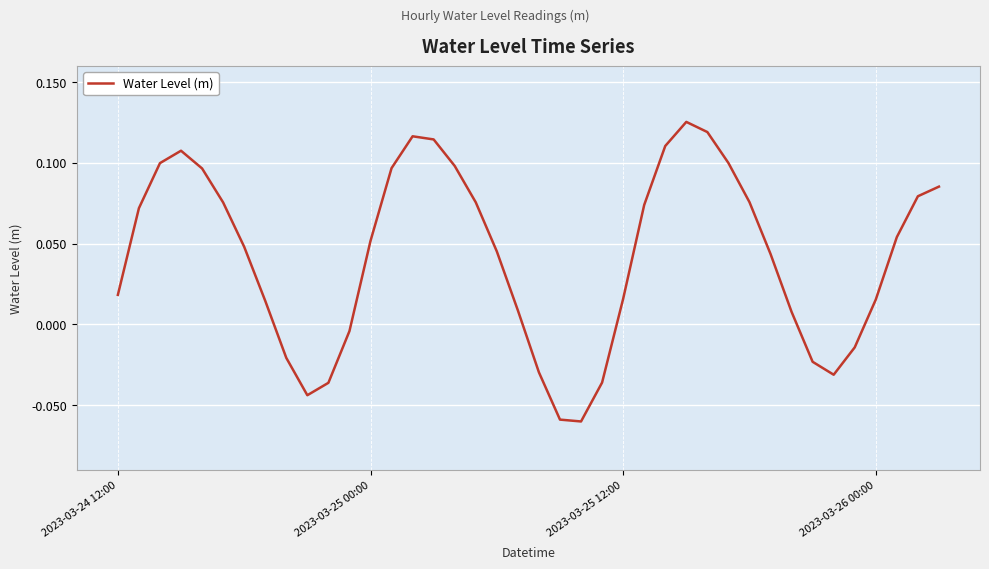

Does the chart have visible grid lines?

Yes